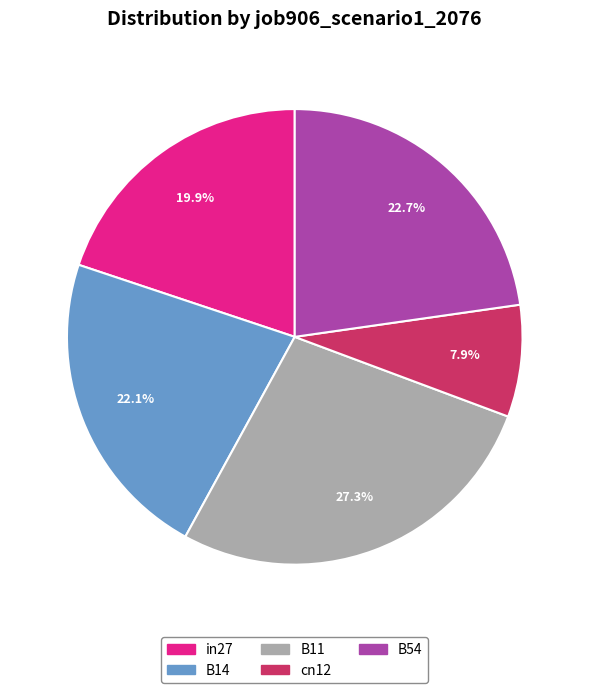

Do cn12 and B11 together represent more than half of the pie?

No